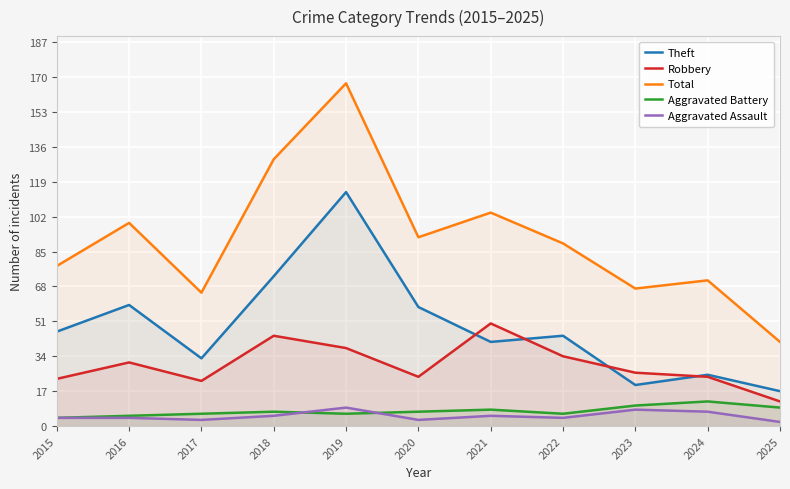

Is the value of Aggravated Battery at 2025 greater than the value of Total at 2020?

No